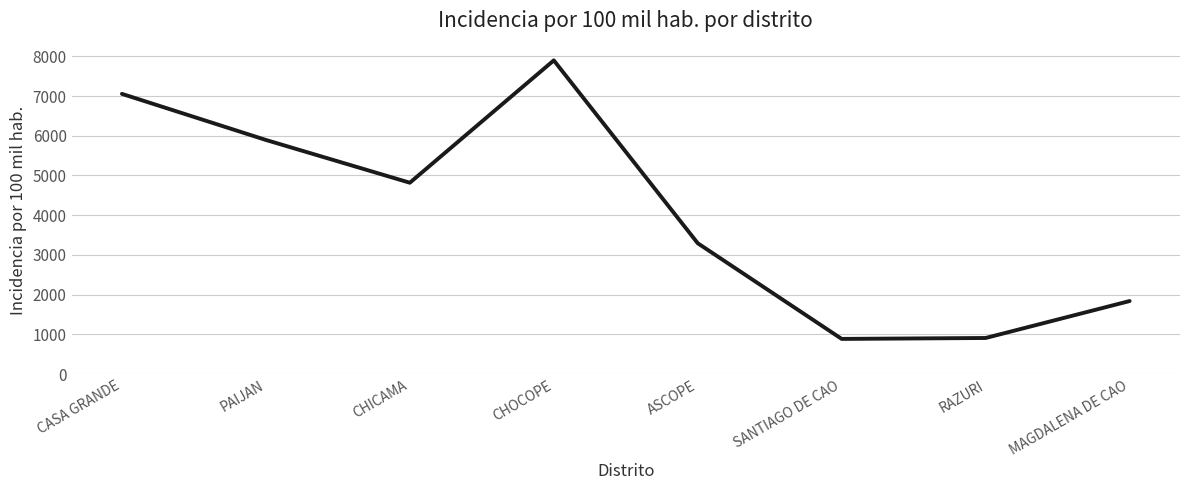

How many lines are shown in the chart?

1